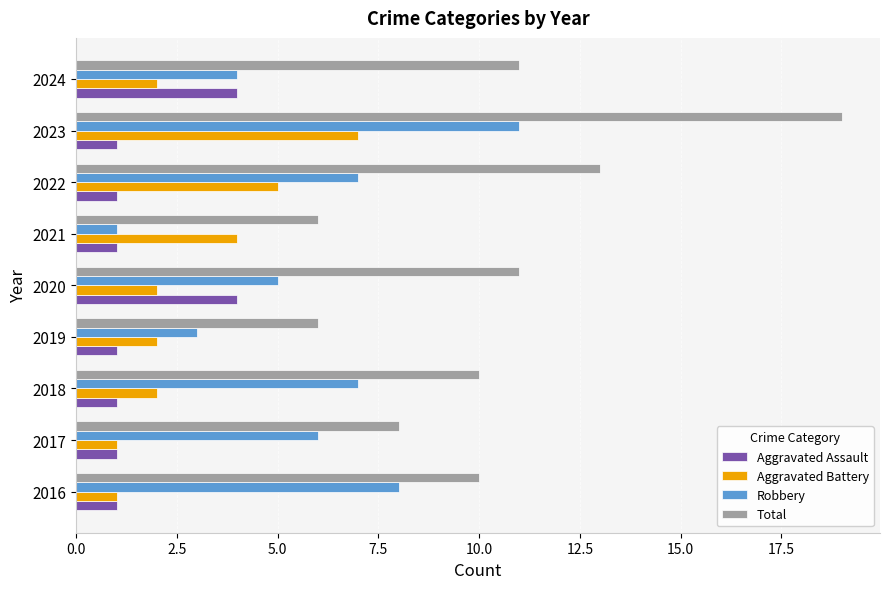

Which series has the largest total across all categories?

Total